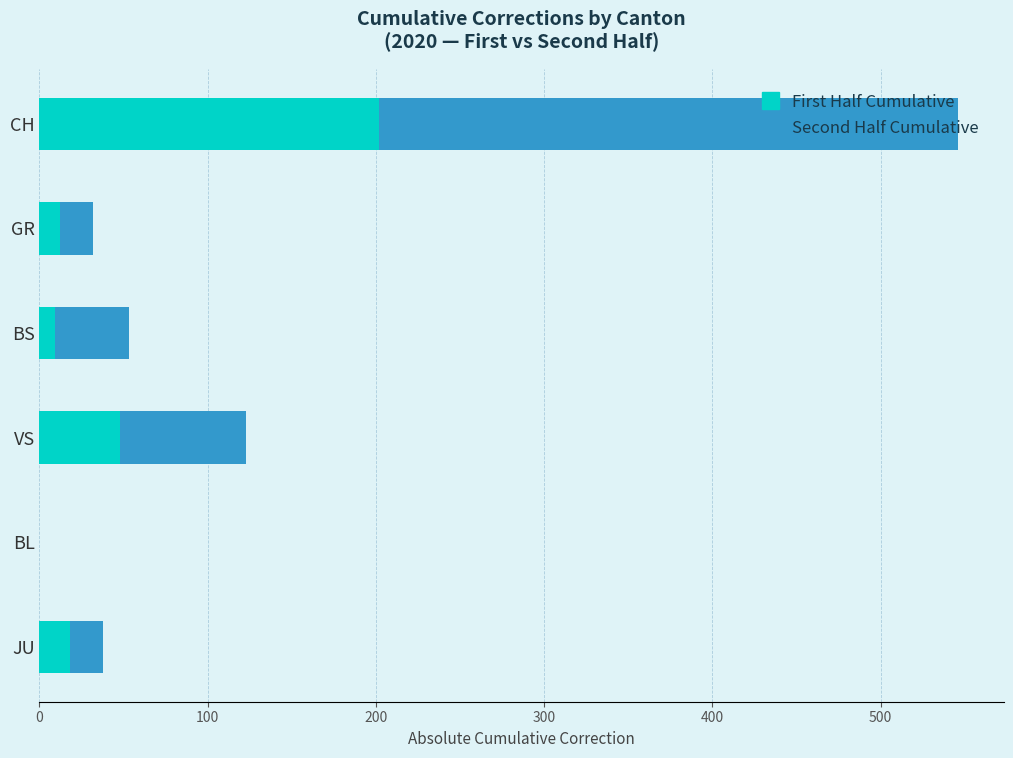

What is the highest value of the First Half Cumulative series?

202